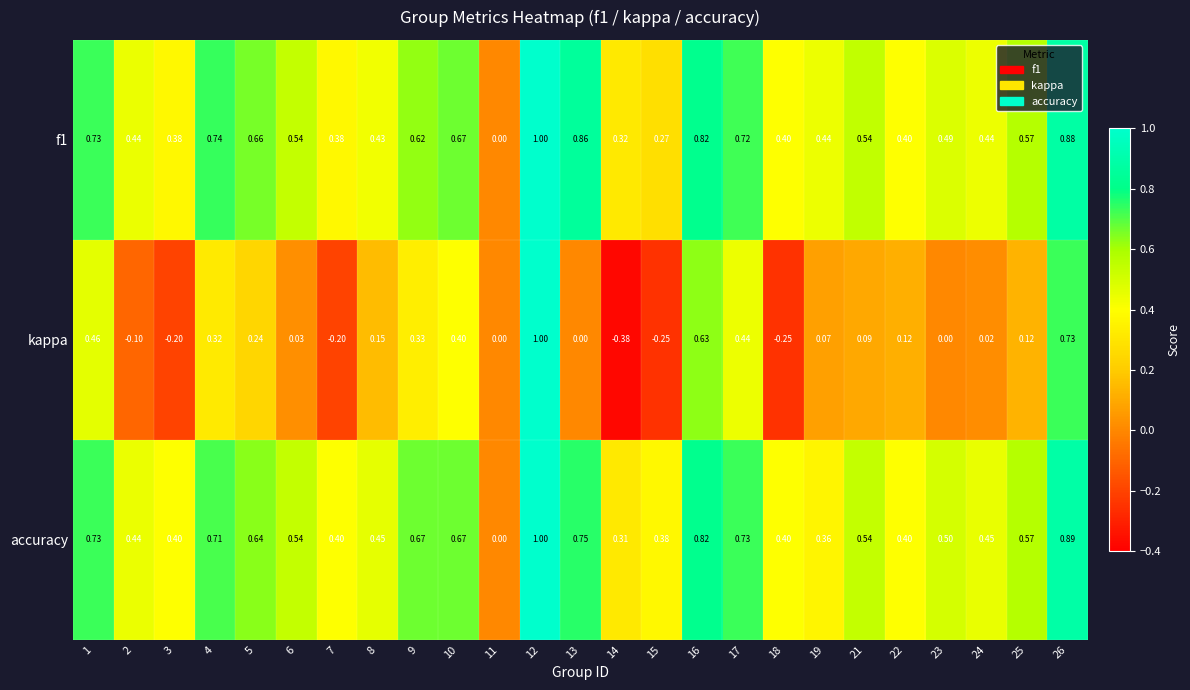

At which category is the sum across all series the highest?

12